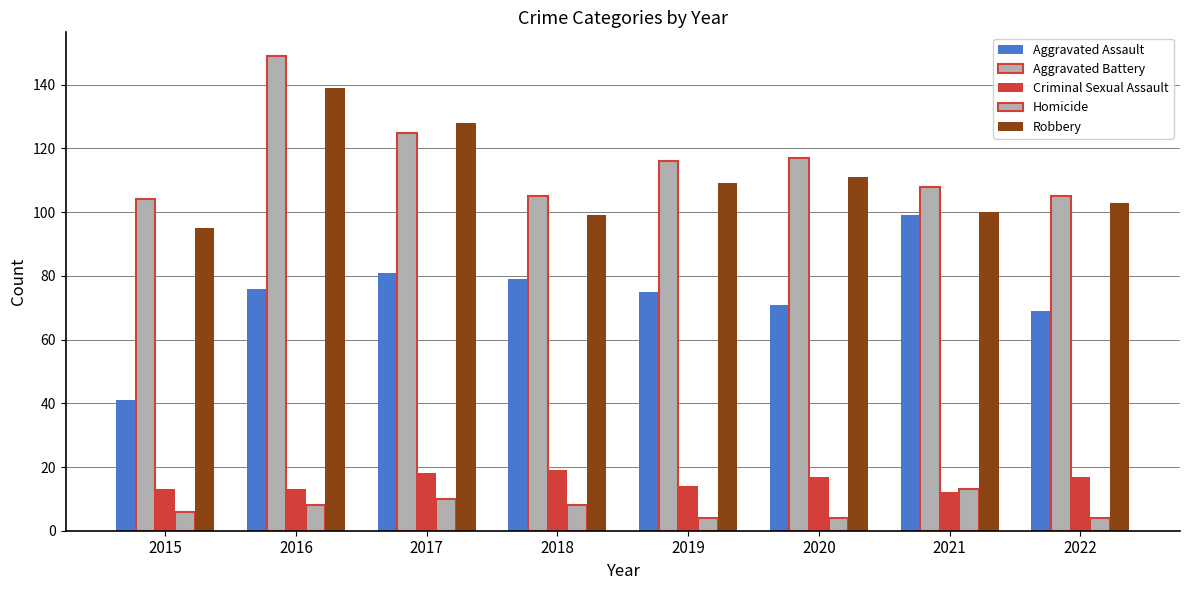

Rank the series at 2022 from highest to lowest value.

Aggravated Battery, Robbery, Aggravated Assault, Criminal Sexual Assault, Homicide